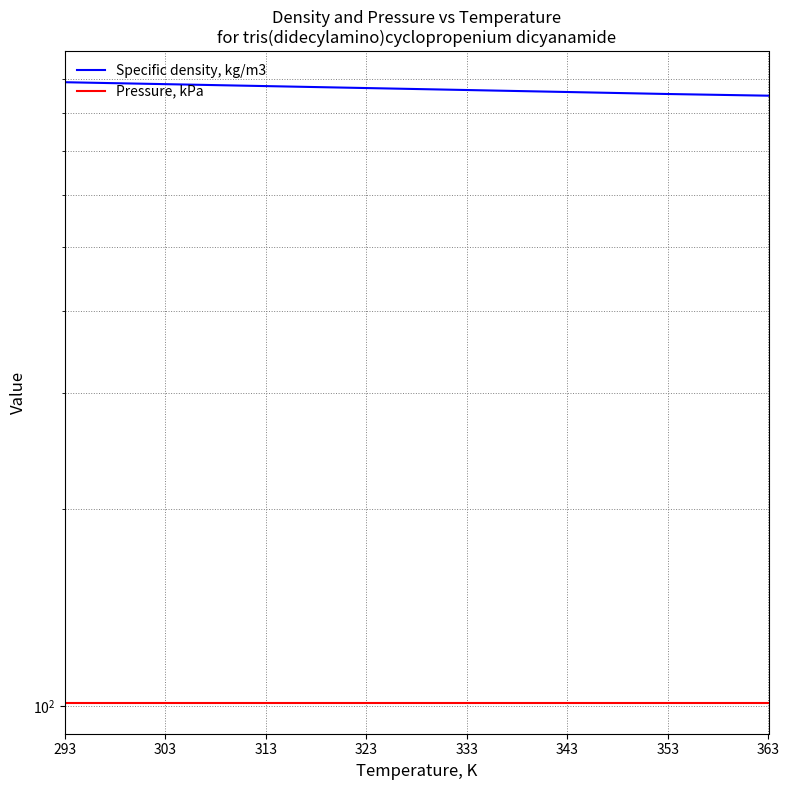

What is the difference between the highest and lowest values at 333?

764.7